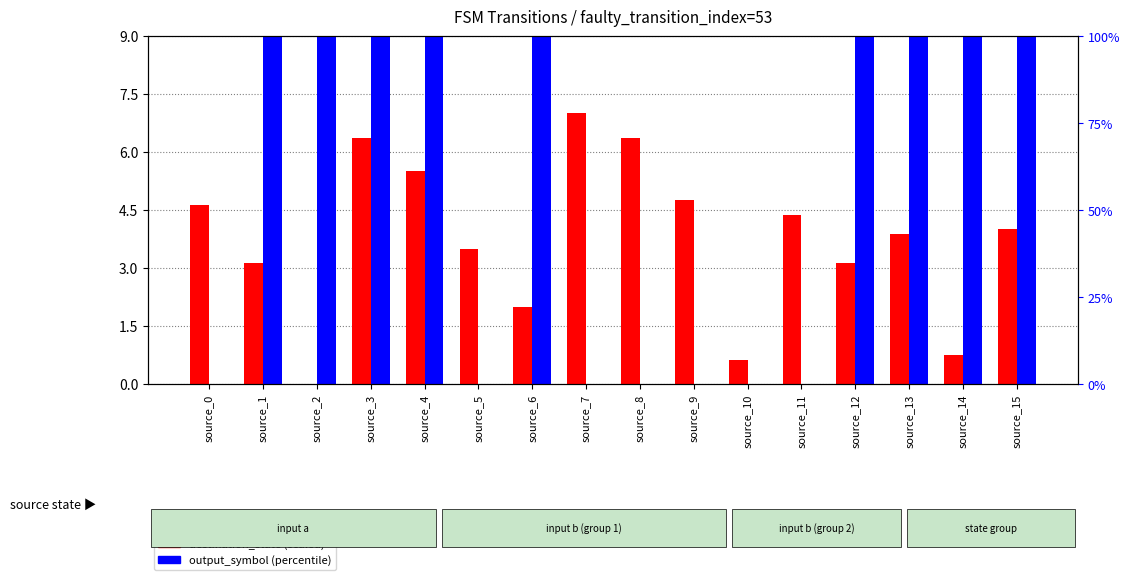

What are all the series names shown in the legend?

destination_state (scaled), output_symbol (percentile)